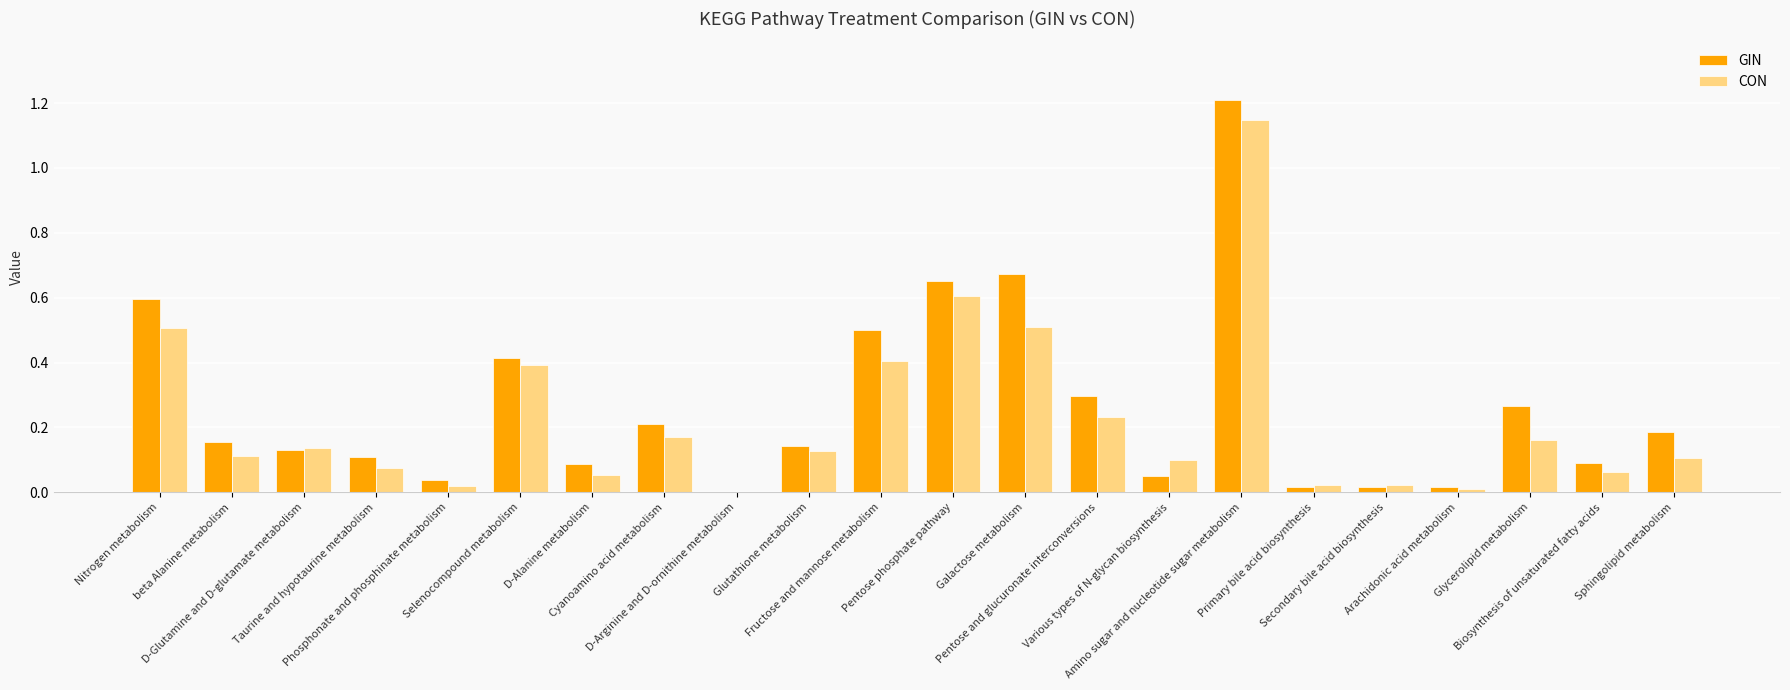

The value of GIN at Glycerolipid metabolism is 0.3. True or false?

True